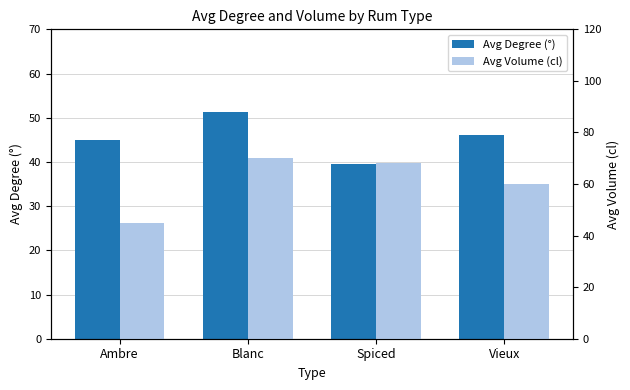

What is the total value across all series at Spiced?

107.5